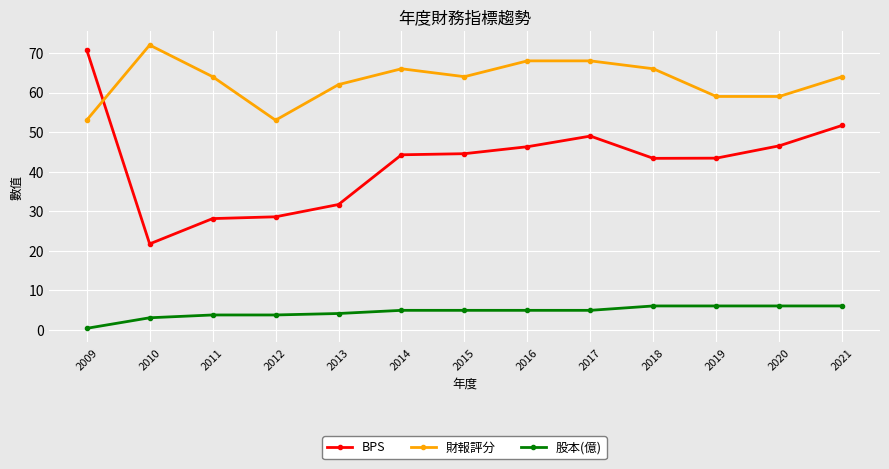

Rank the series by their average value, from lowest to highest.

股本(億), BPS, 財報評分